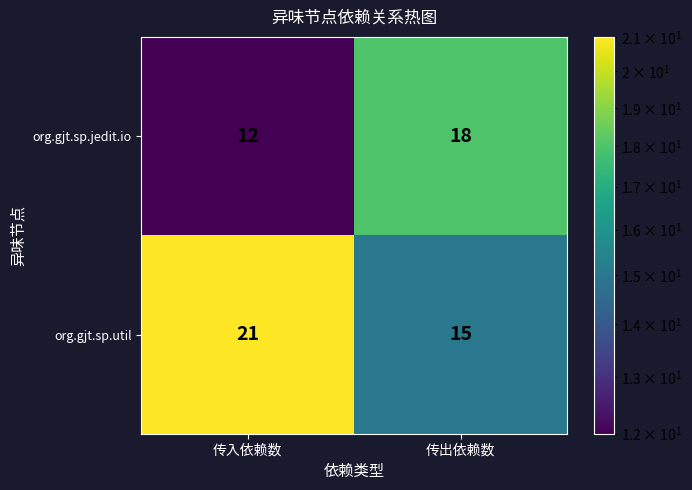

What is the maximum value shown in the chart?

21